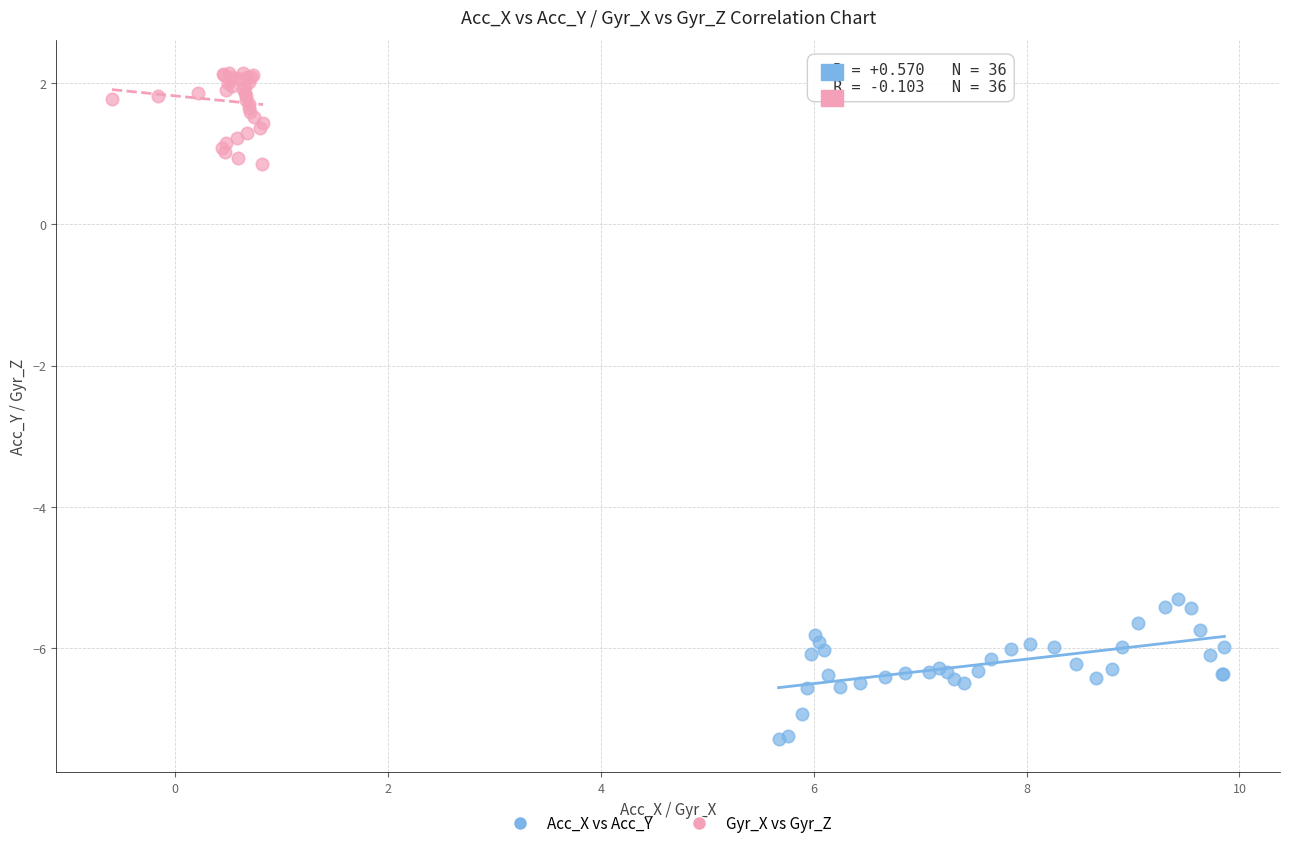

Which series reaches the minimum Y coordinate?

Acc_X vs Acc_Y